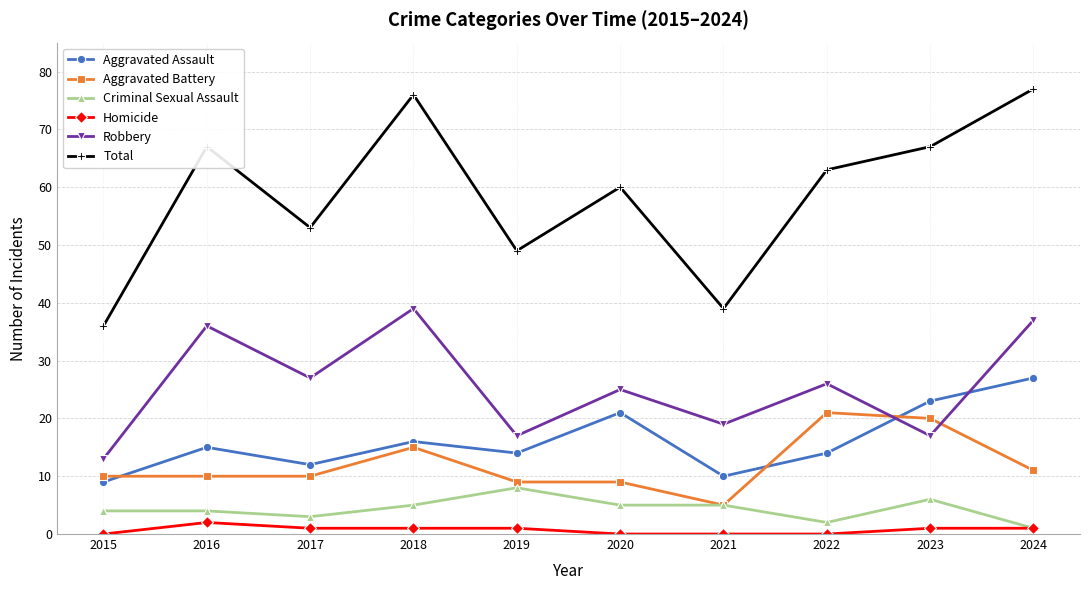

Where is the first local minimum for Aggravated Assault?

2017